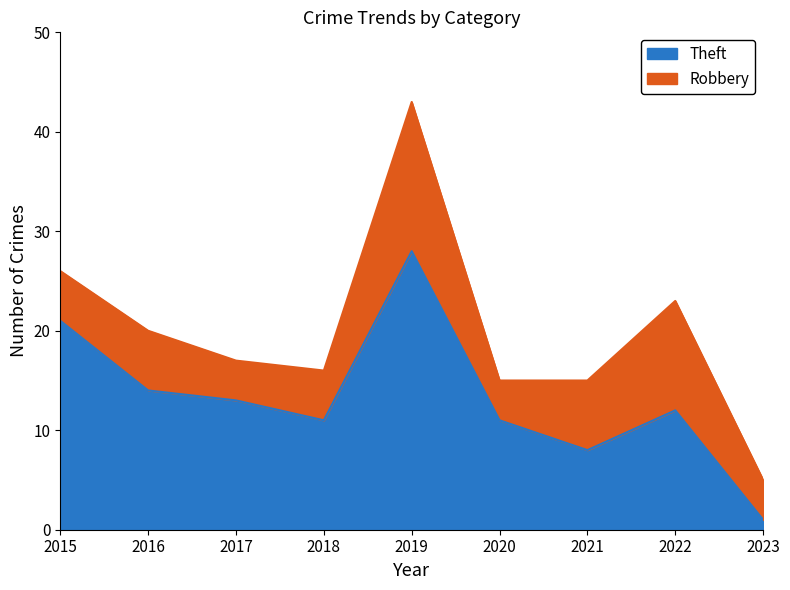

What is the value of the 5th point from the left?

28